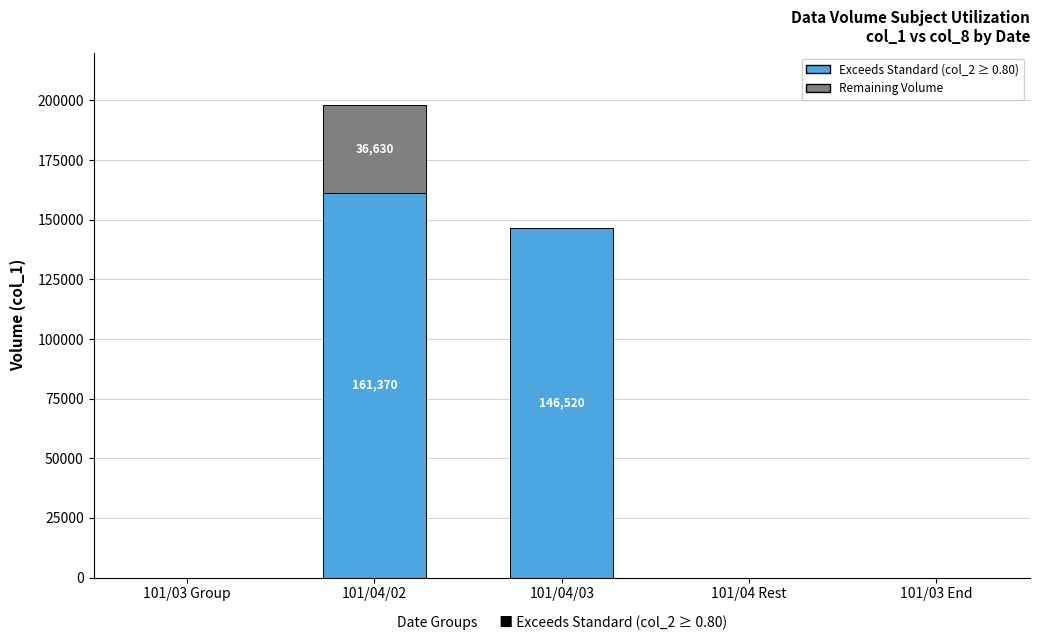

How many data points does each series have?

5